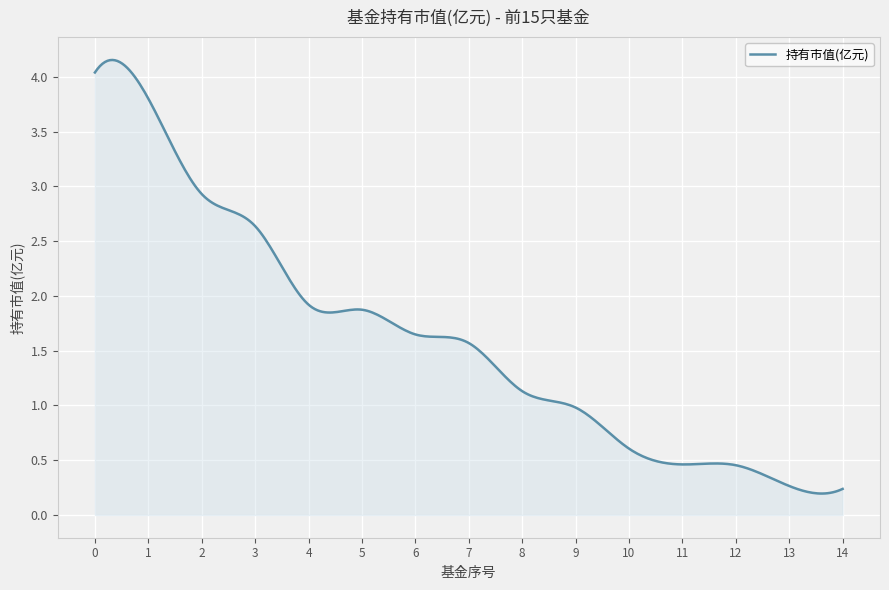

How many lines are shown in the chart?

1